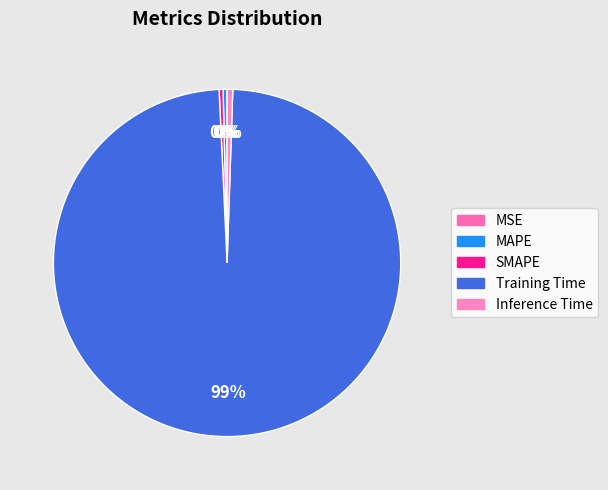

Is MSE the majority of the pie?

No